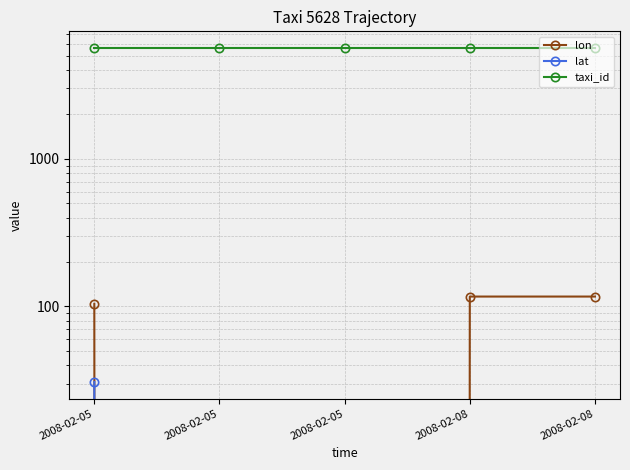

Is the value of taxi_id at 2008-02-08 greater than the value of lon at 2008-02-05?

Yes